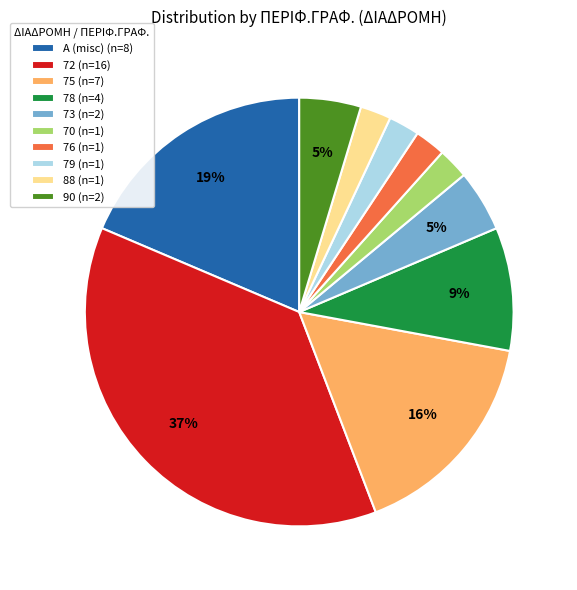

Between 79 (n=1) and 72 (n=16), which is larger?

72 (n=16)